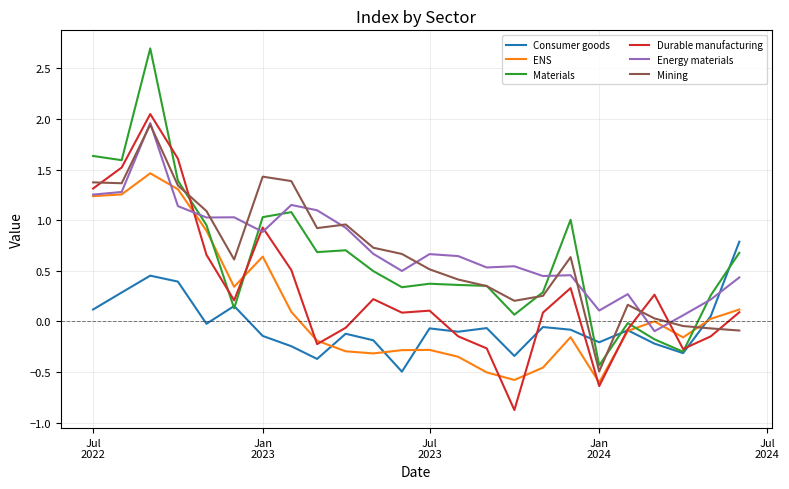

After their last crossing, which series has the higher values: Mining or Durable manufacturing?

Durable manufacturing